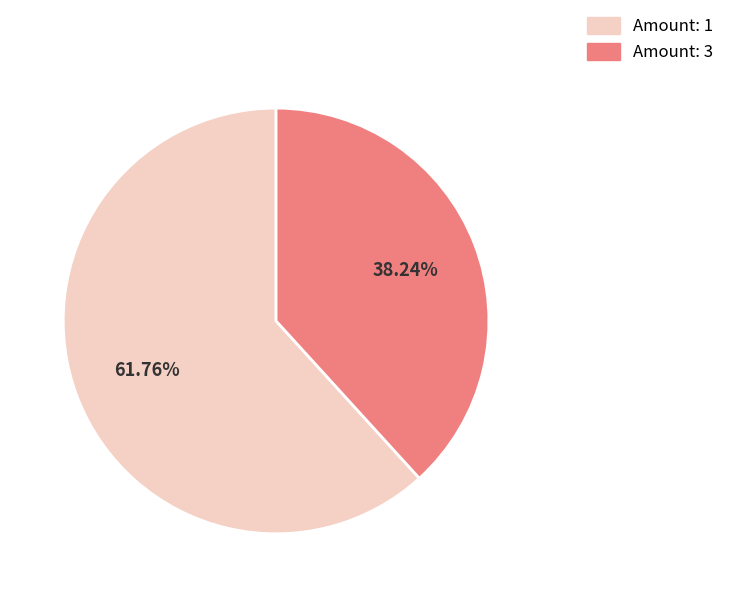

Is there a majority slice in this chart?

Yes